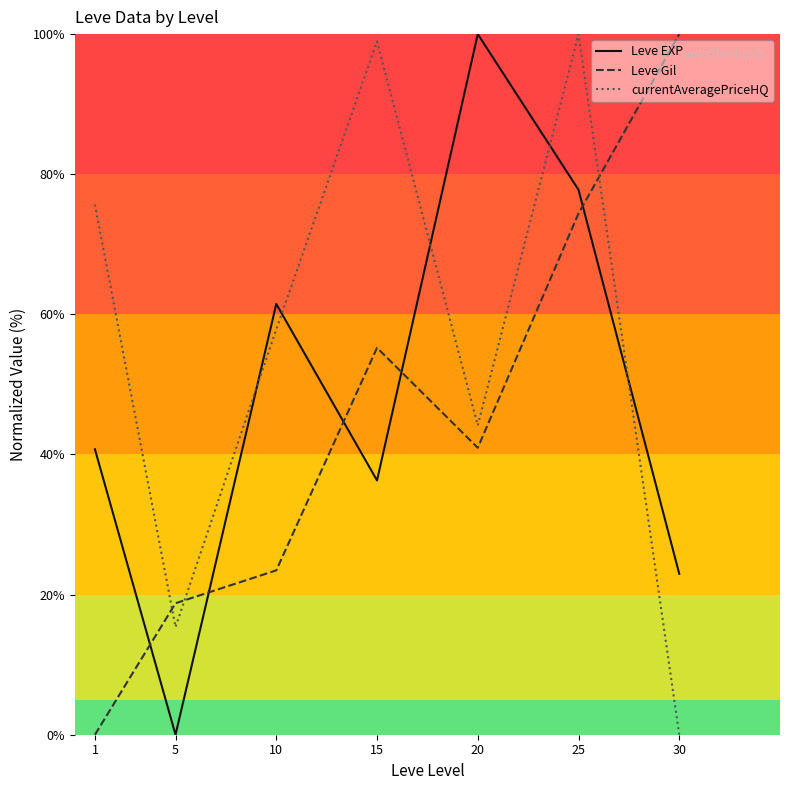

What is the total value across all series at 20?

185.1